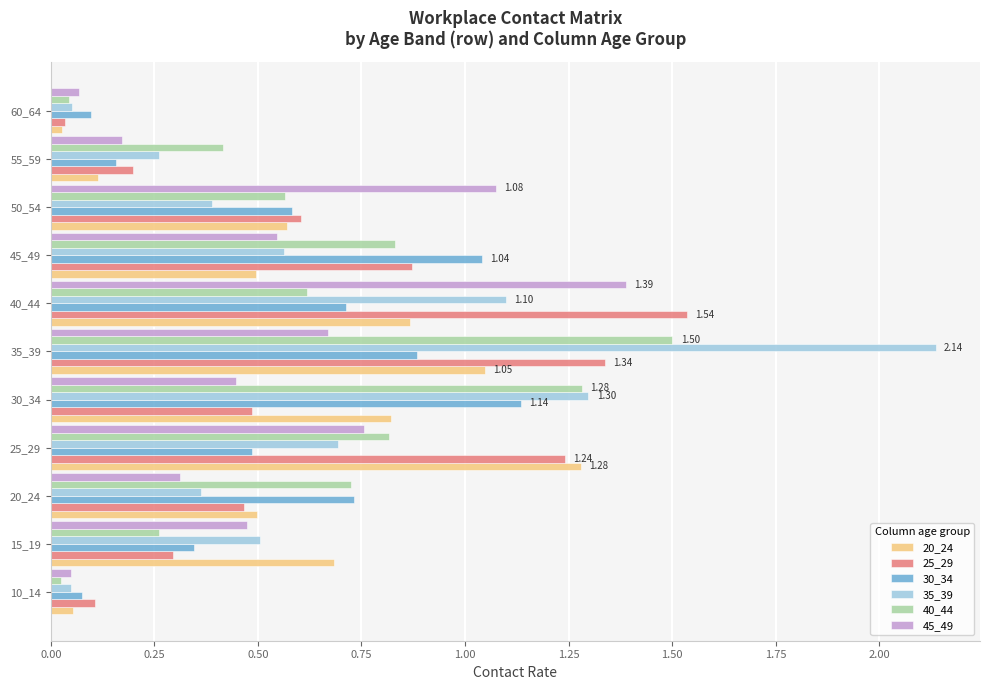

Which series has the largest total across all categories?

35_39